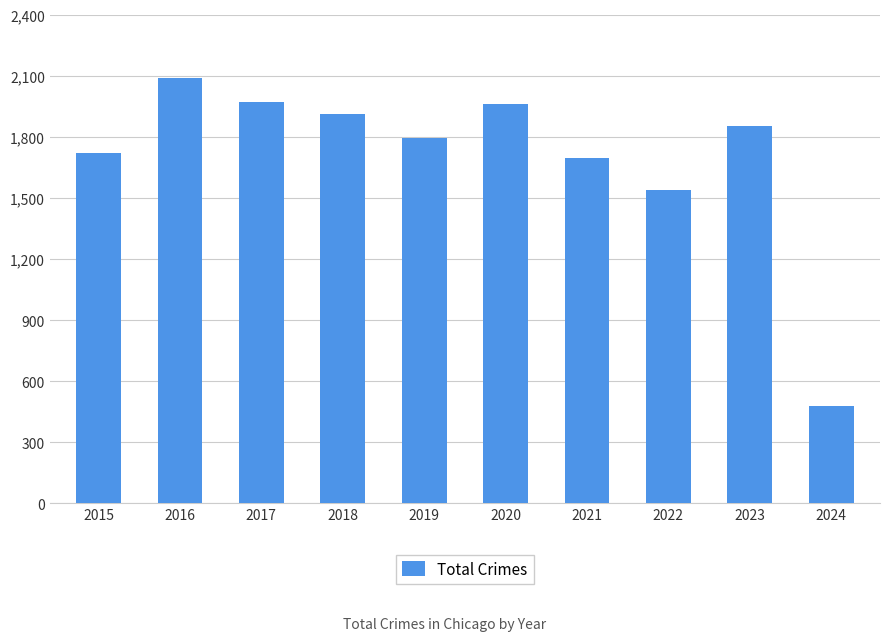

At which label does the data first exceed 1852?

2016